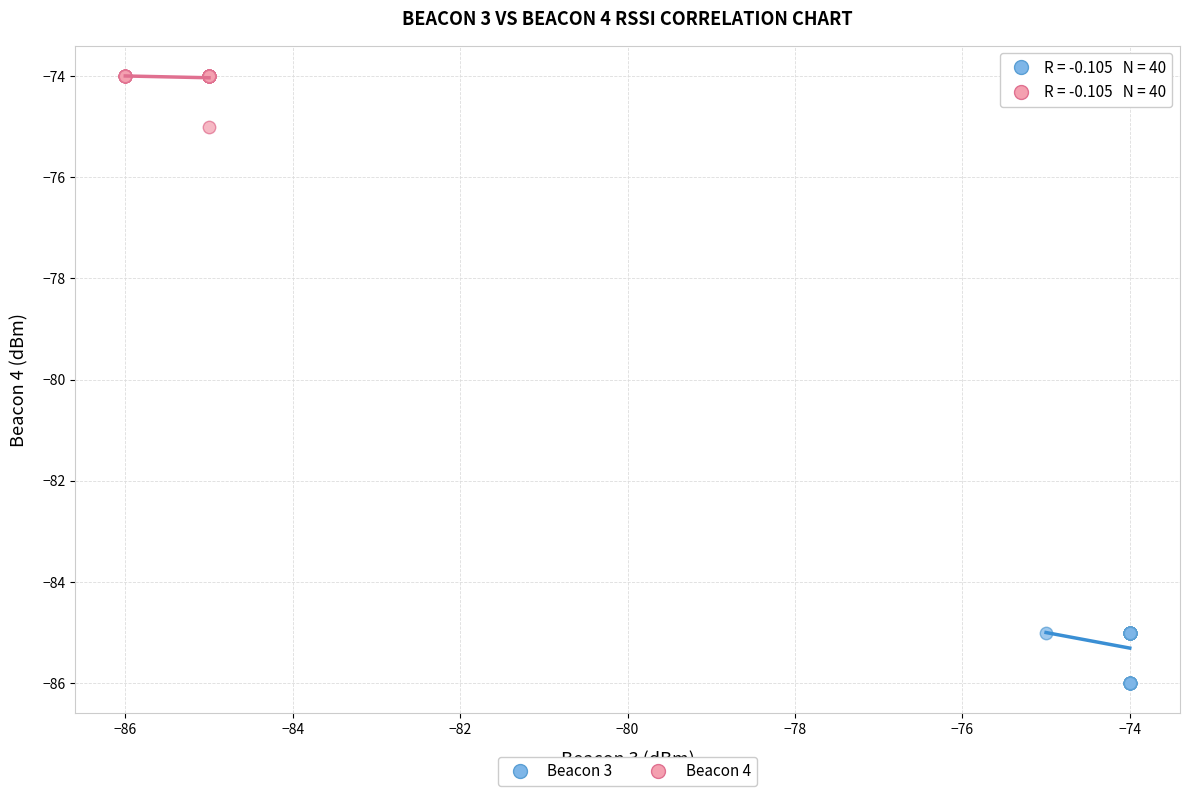

Which series contains the lowest Y value?

Beacon 3